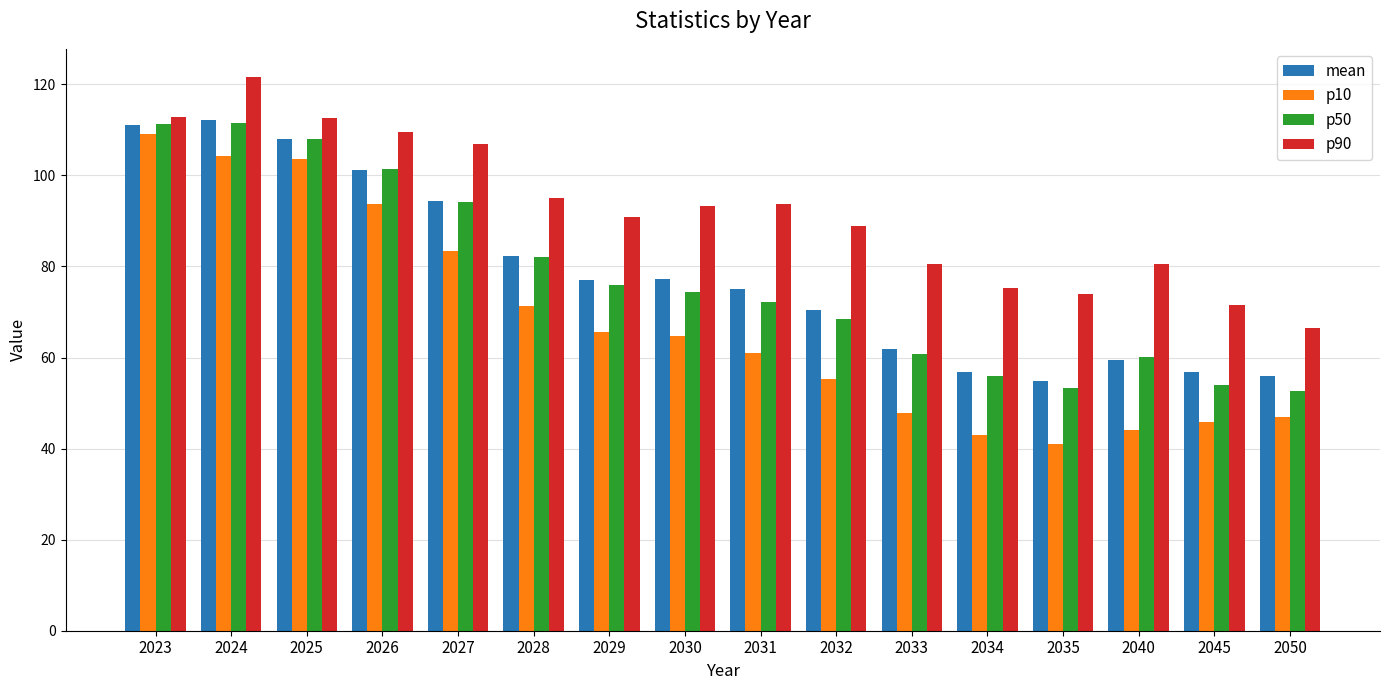

What is the spread (max minus min) of values at 2029?

25.2